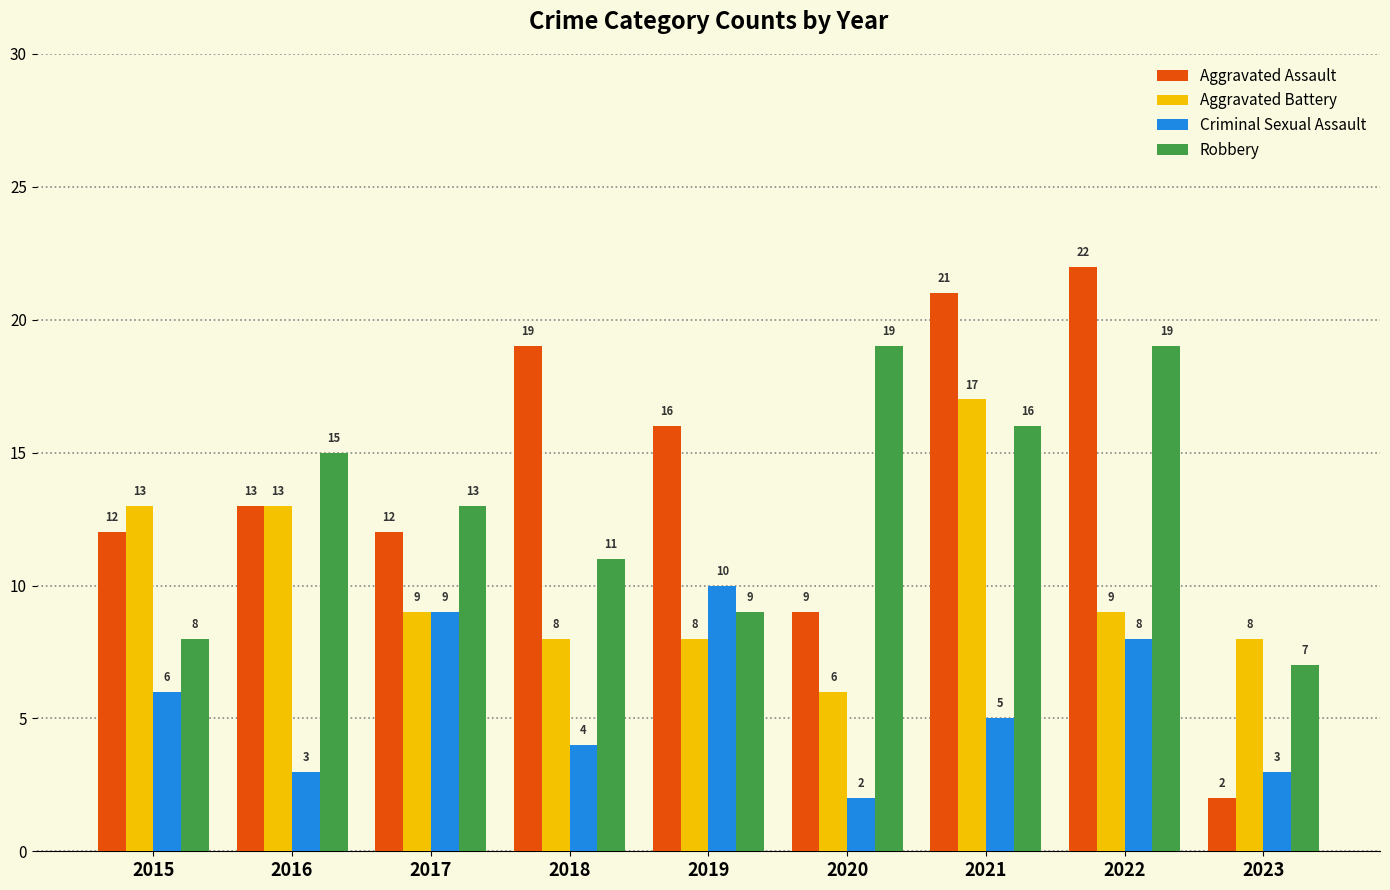

What is the value of the Aggravated Assault bar at the 7th from the left?

21